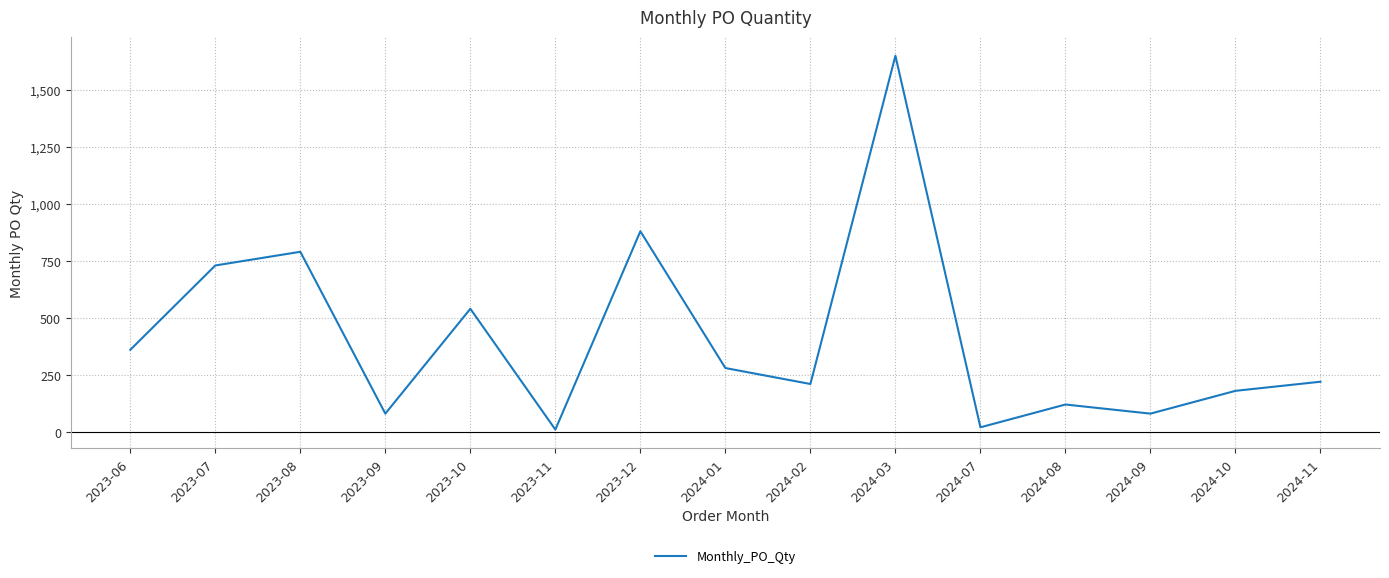

Between 2024-10 and 2023-07, which is larger?

2023-07